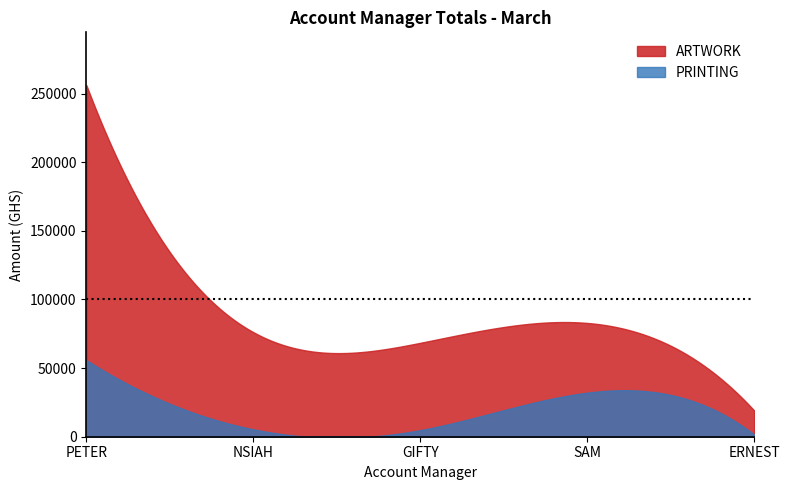

True or false: PRINTING and ARTWORK intersect in this chart.

False